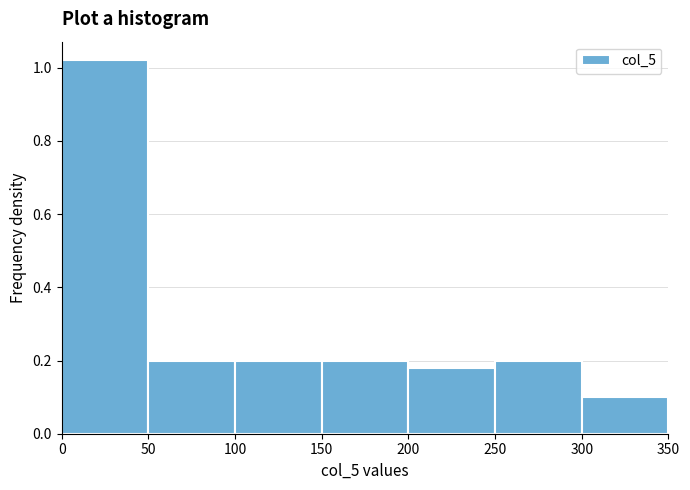

Which range on the x-axis has the tallest bar?

0 to 50